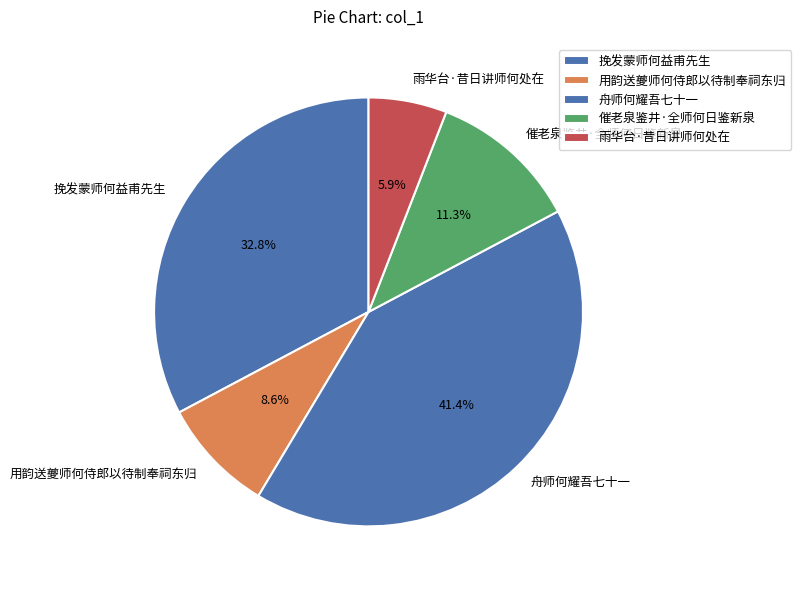

How many segments does this pie chart have?

5